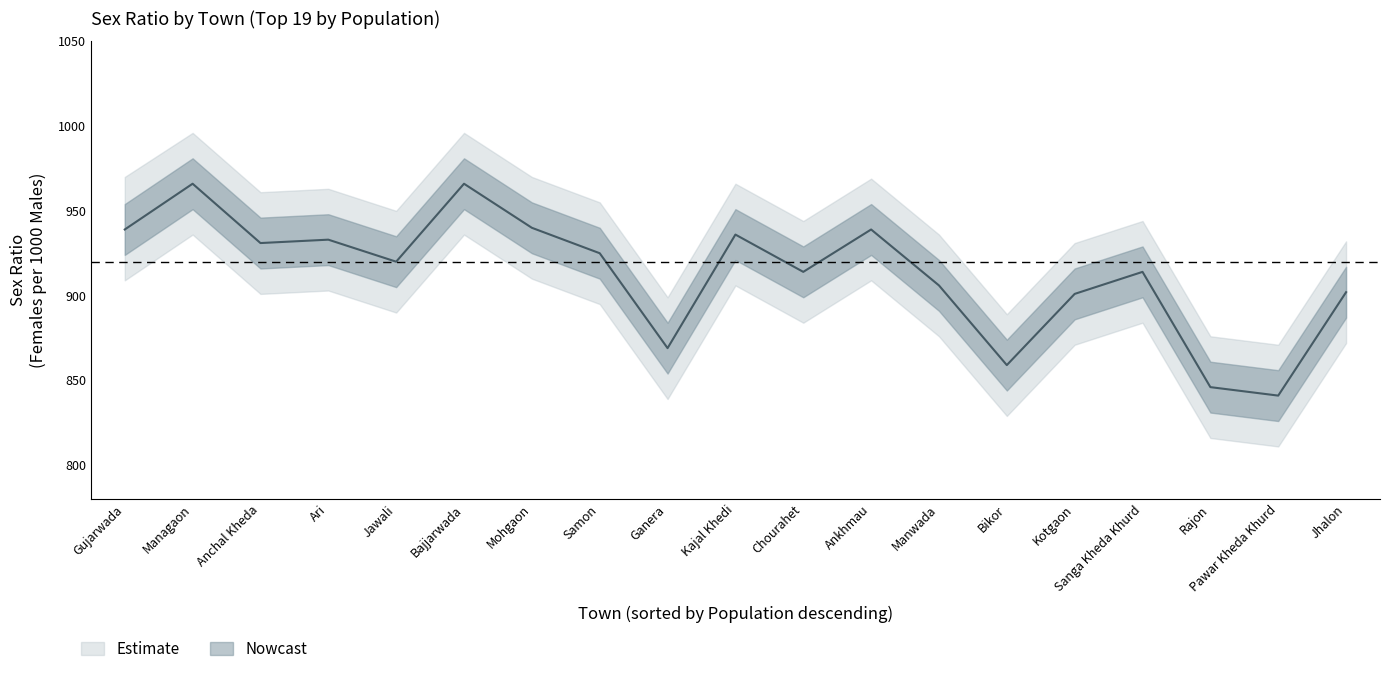

Rank the categories by value from highest to lowest.

Managaon, Bajjarwada, Mohgaon, Gujarwada, Ankhmau, Kajal Khedi, Ari, Anchal Kheda, Samon, Jawali, Chourahet, Sanga Kheda Khurd, Manwada, Jhalon, Kotgaon, Ganera, Bikor, Rajon, Pawar Kheda Khurd